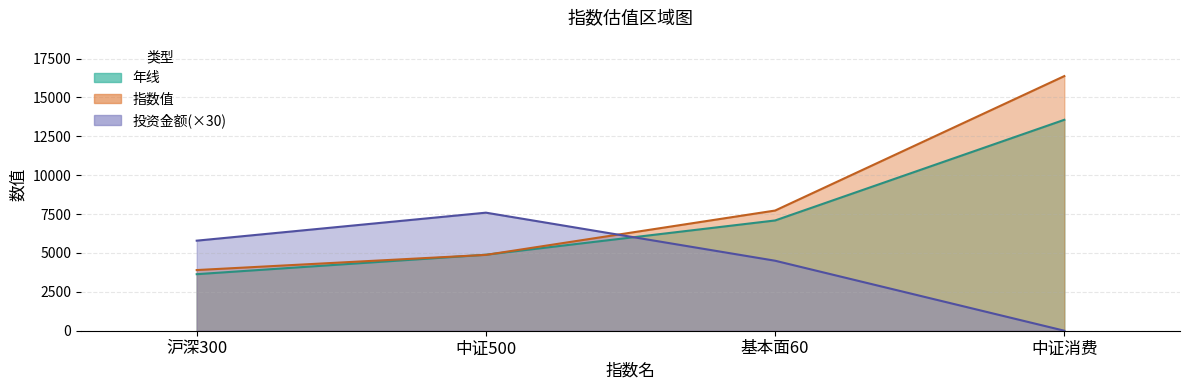

Does the chart have visible grid lines?

Yes